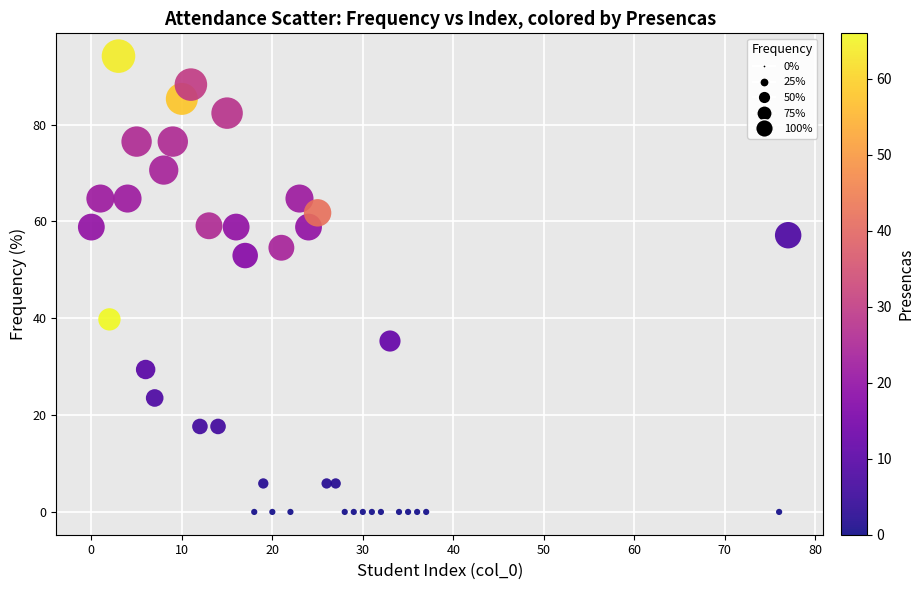

What is the range of Y values (max minus min)?

94.1